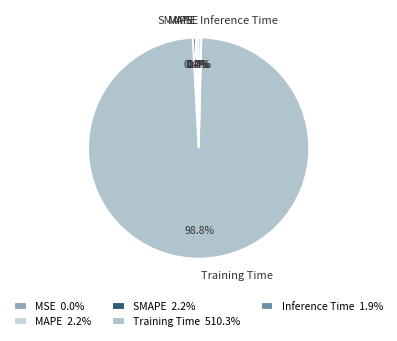

Which slice represents more than half of the pie?

Training Time